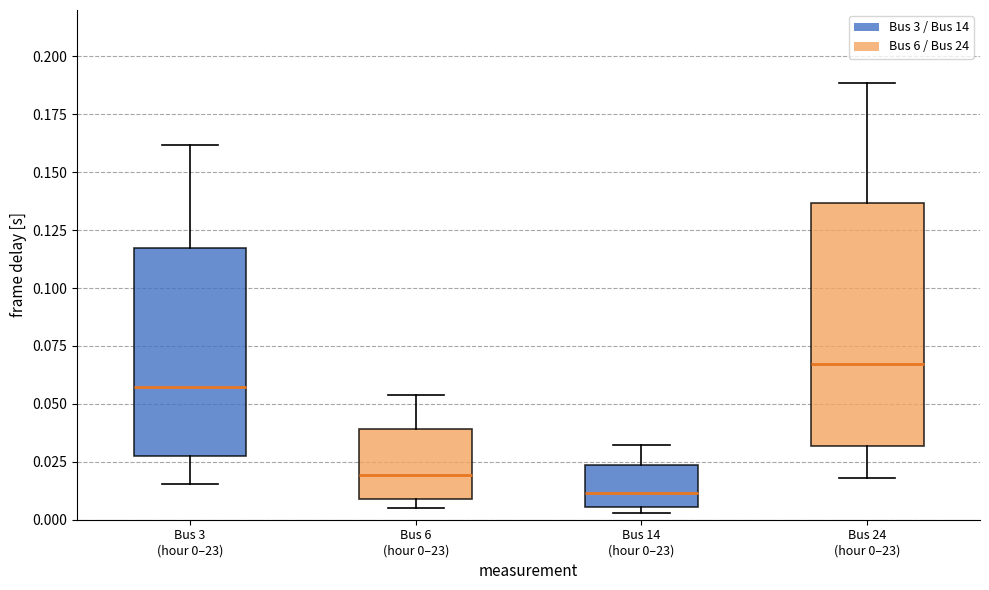

Which box has the highest median line?

Bus 24 (hour 0–23)